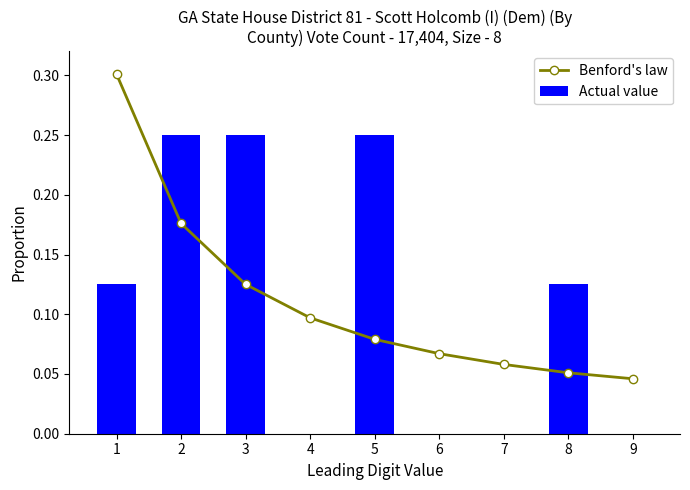

Which series has the largest total across all categories?

Benford's law